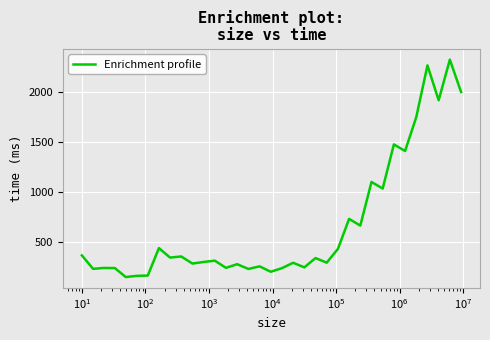

What is the maximum value shown in the chart?

2329